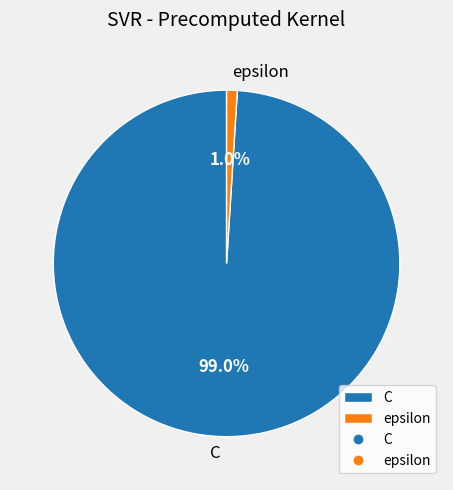

Is there any slice that represents more than half of the pie?

Yes